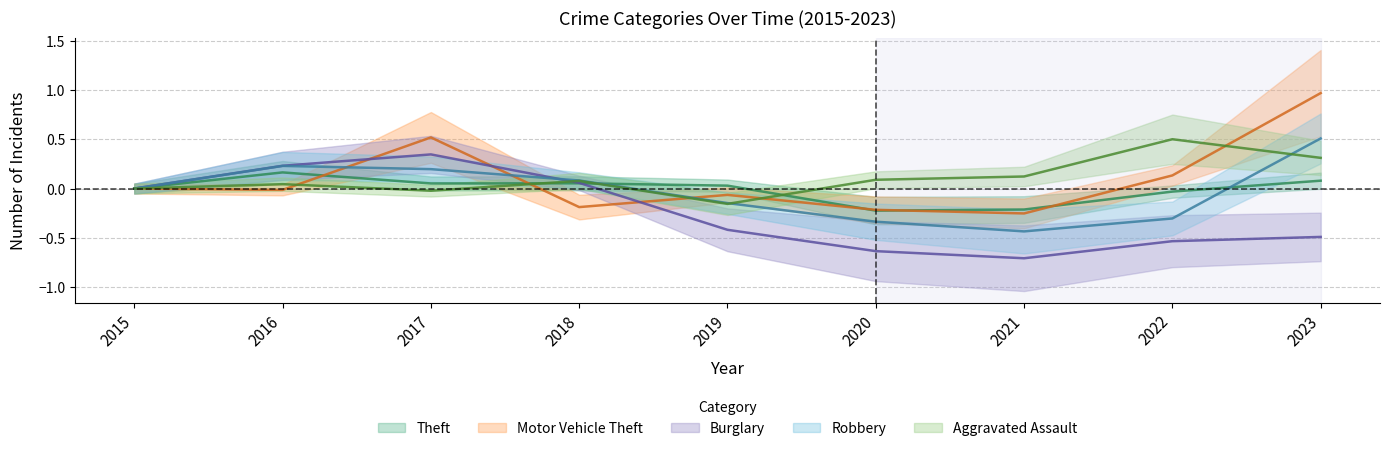

What is the value of the Motor Vehicle Theft point at the 5th from the left?

-0.1